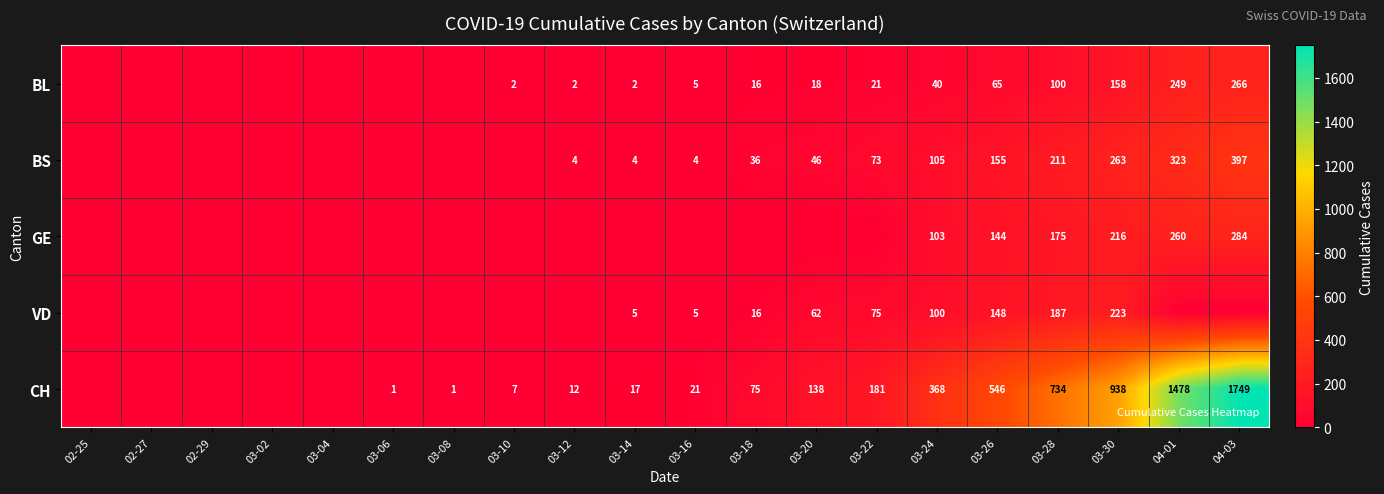

What is the difference between the BL values at 03-22 and 04-01?

228